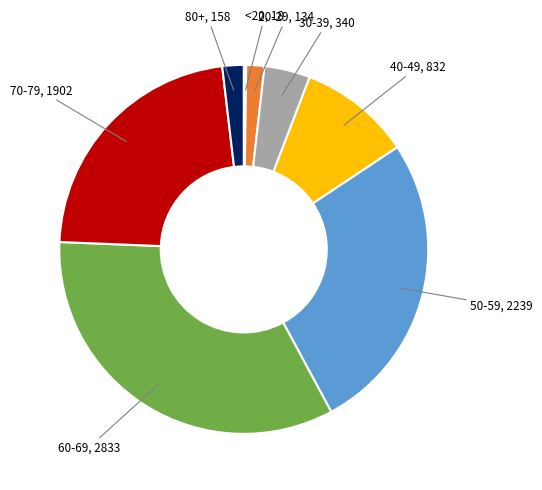

Does any single category account for the majority?

No